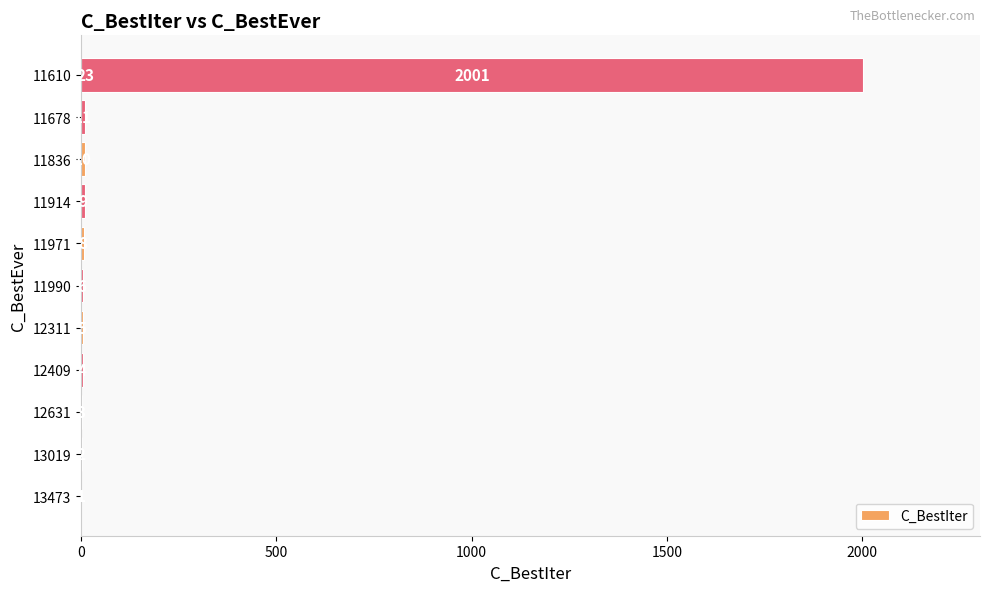

What is the label of the 3rd bar from the right?

11678